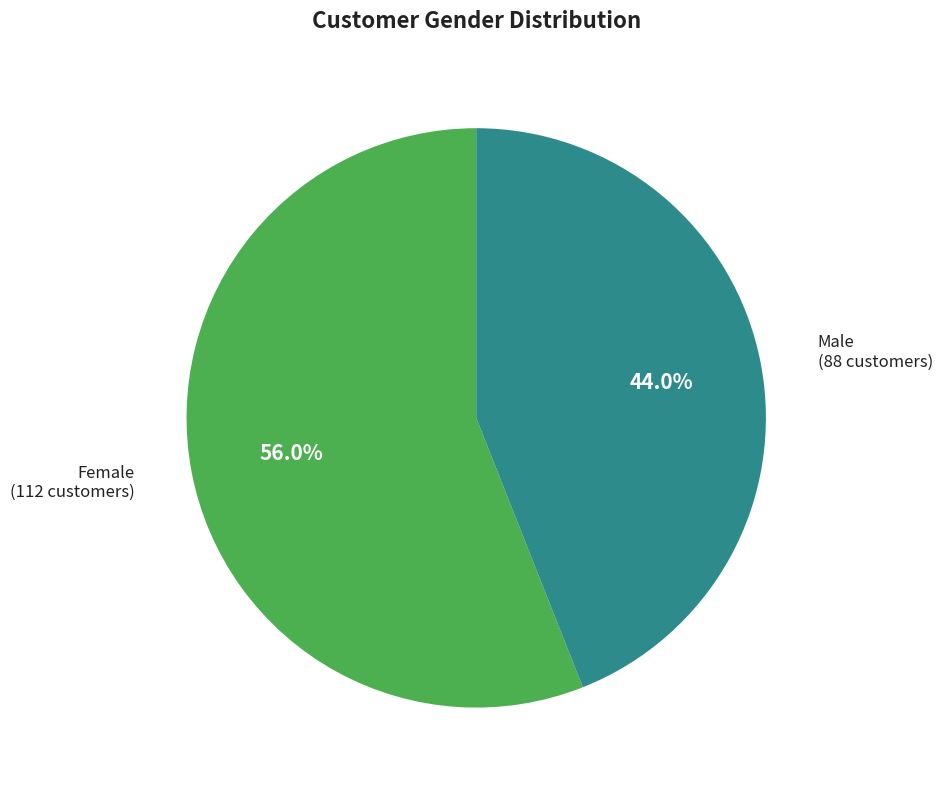

Is there a majority slice in this chart?

Yes